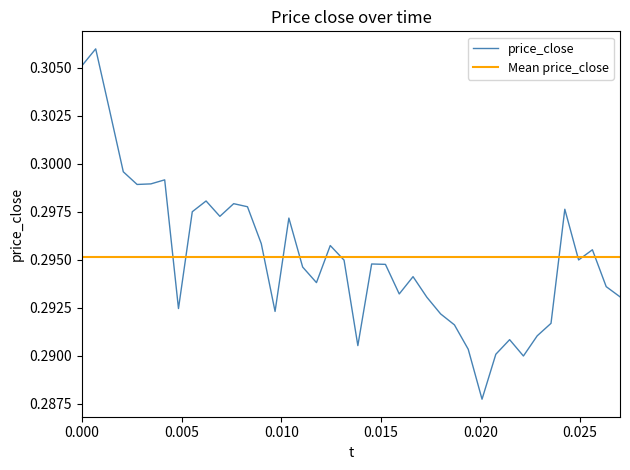

Rank the categories by value from highest to lowest.

1, 0, 2, 3, 6, 5, 4, 9, 11, 12, 35, 8, 10, 15, 13, 18, 37, 36, 19, 21, 22, 16, 24, 17, 38, 23, 39, 25, 7, 14, 26, 34, 27, 33, 31, 20, 28, 30, 32, 29